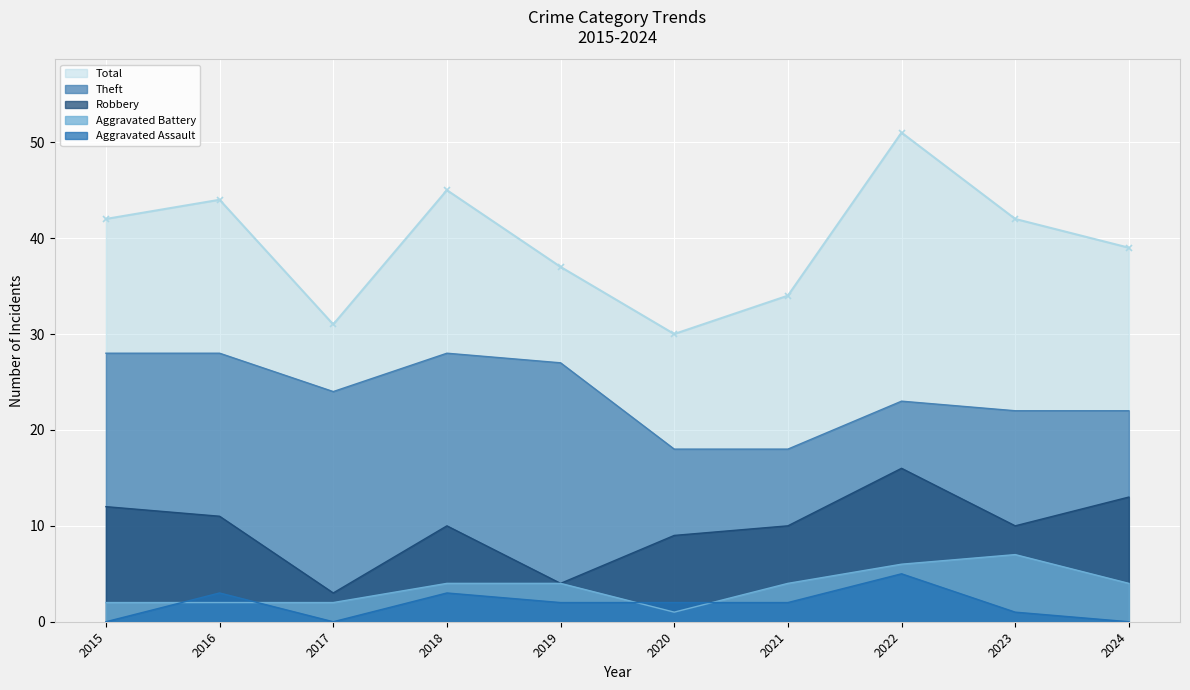

True or false: Theft has more than 0 interior local peaks.

True